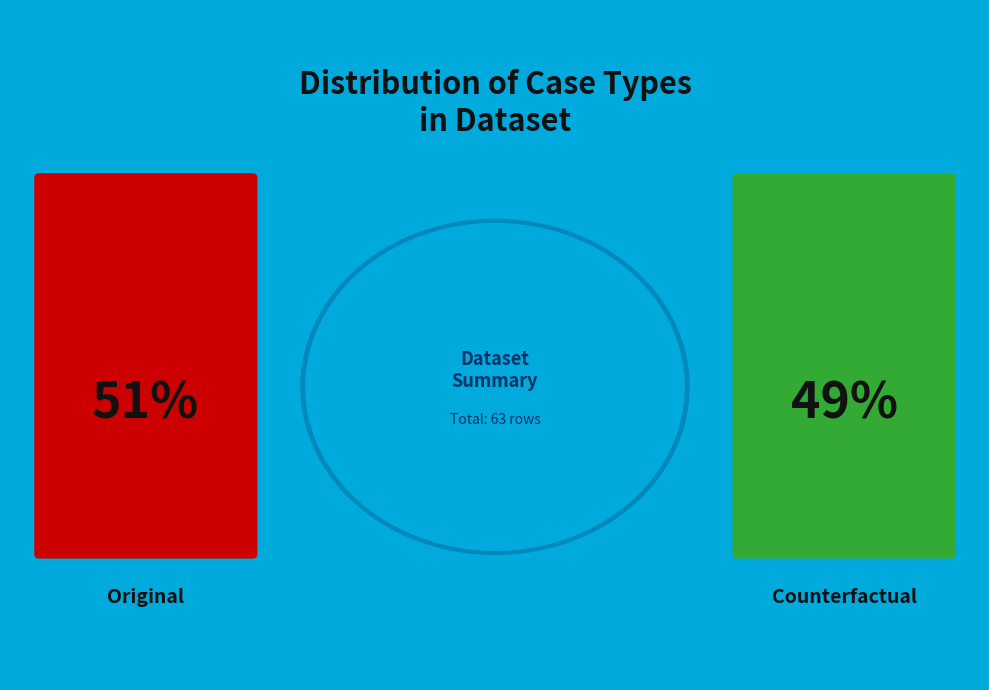

Approximately how many times larger is the value at Counterfactual compared to Original?

1.0